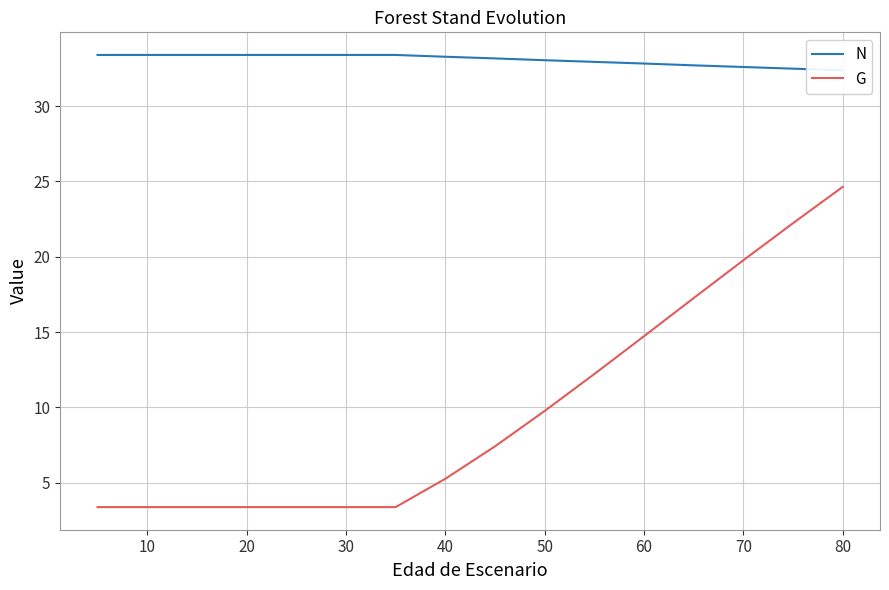

The G series shows 19.0 at 10. True or false?

False